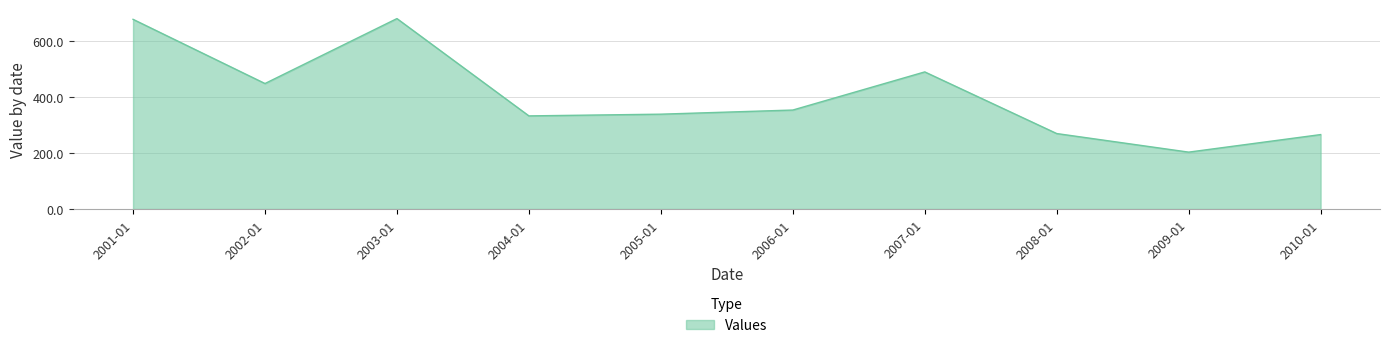

What is the greatest value displayed?

679.6